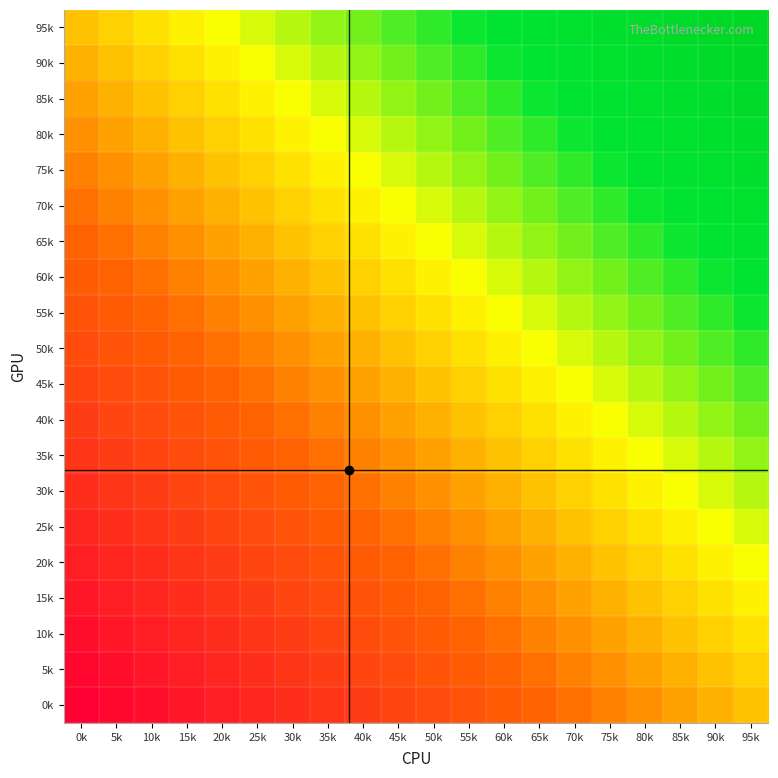

List the series in order of their peak value, highest first.

95k, 90k, 85k, 80k, 75k, 70k, 65k, 60k, 55k, 50k, 45k, 40k, 35k, 30k, 25k, 20k, 15k, 10k, 5k, 0k